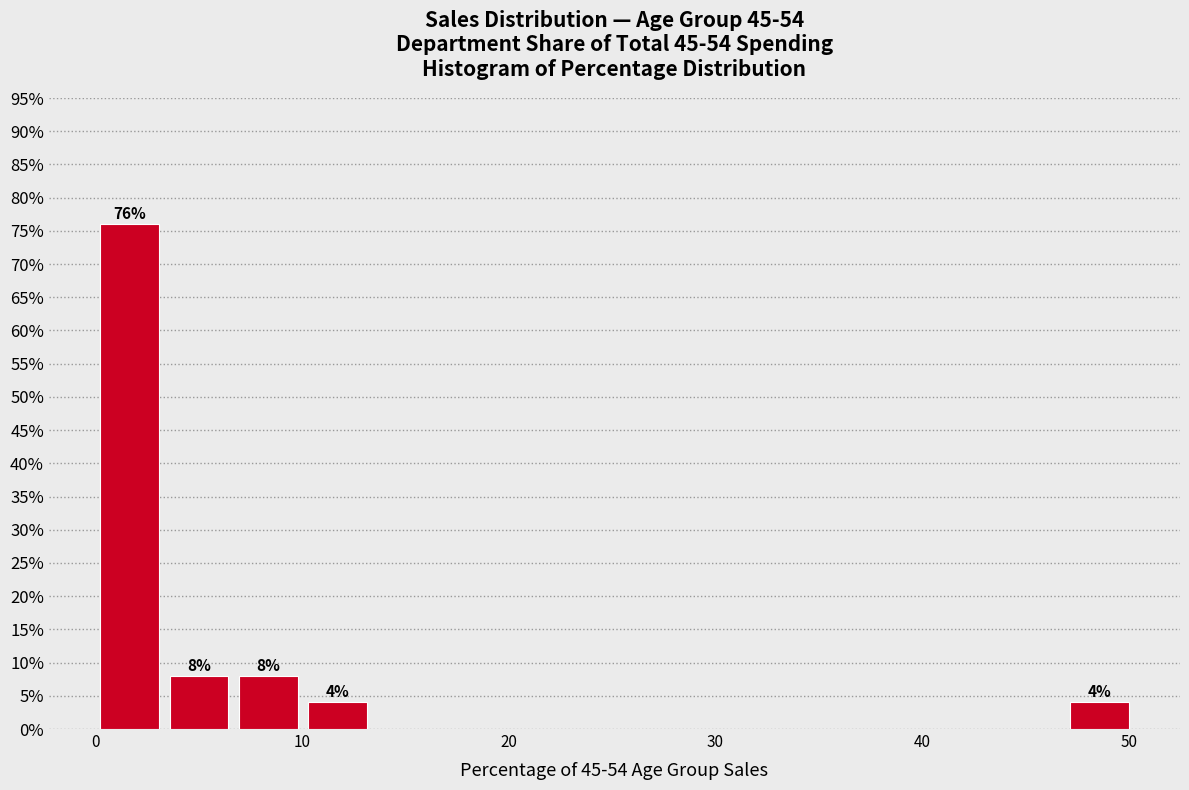

Read against the x-axis, roughly where is the centre of the tallest bar?

2